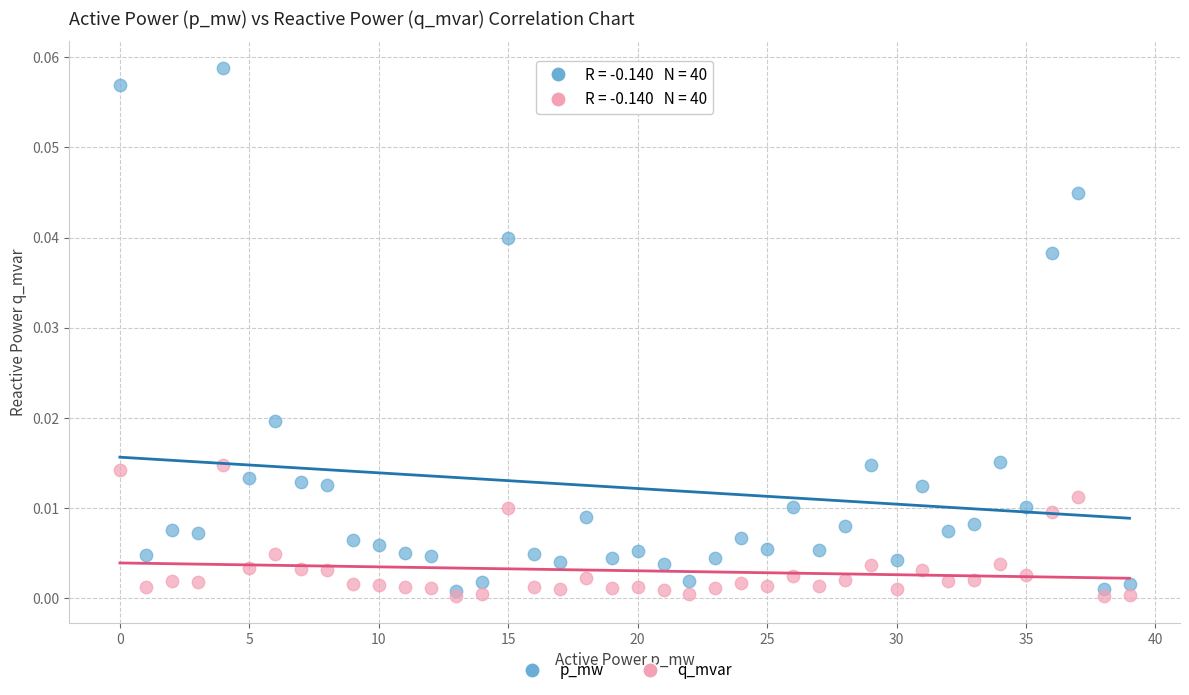

What are all the series names shown in the legend?

p_mw, q_mvar